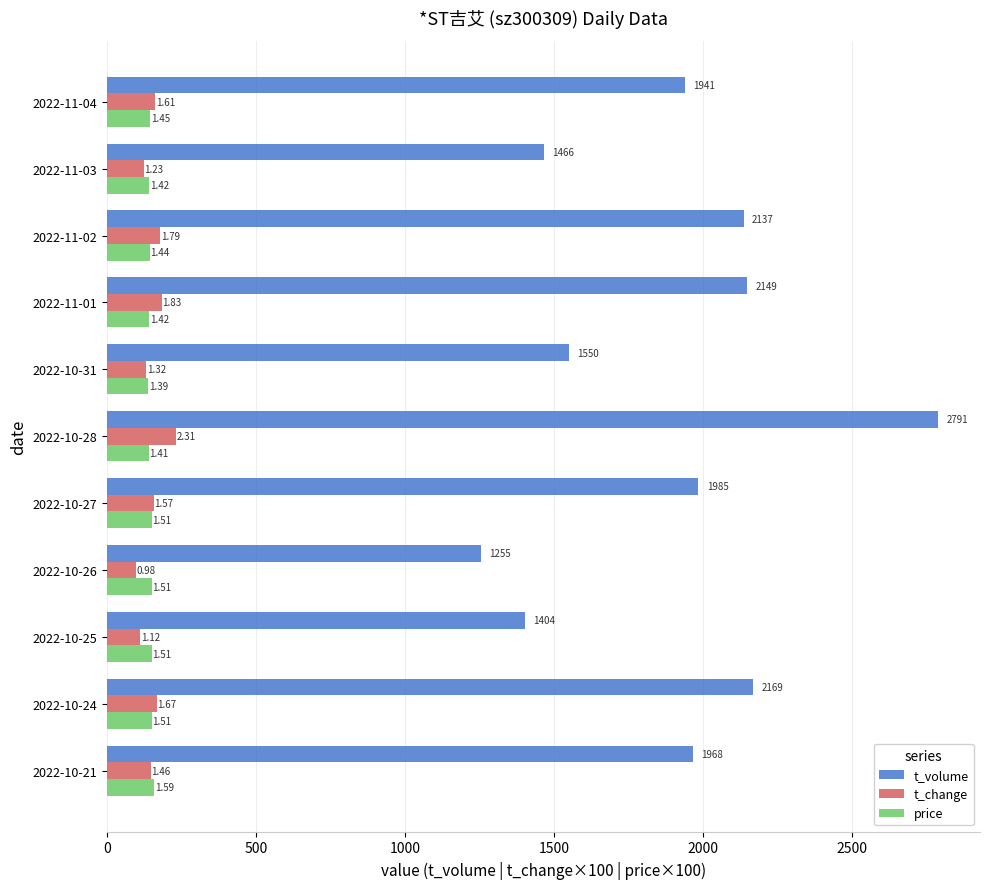

What are all the series names shown in the legend?

t_volume, t_change, price